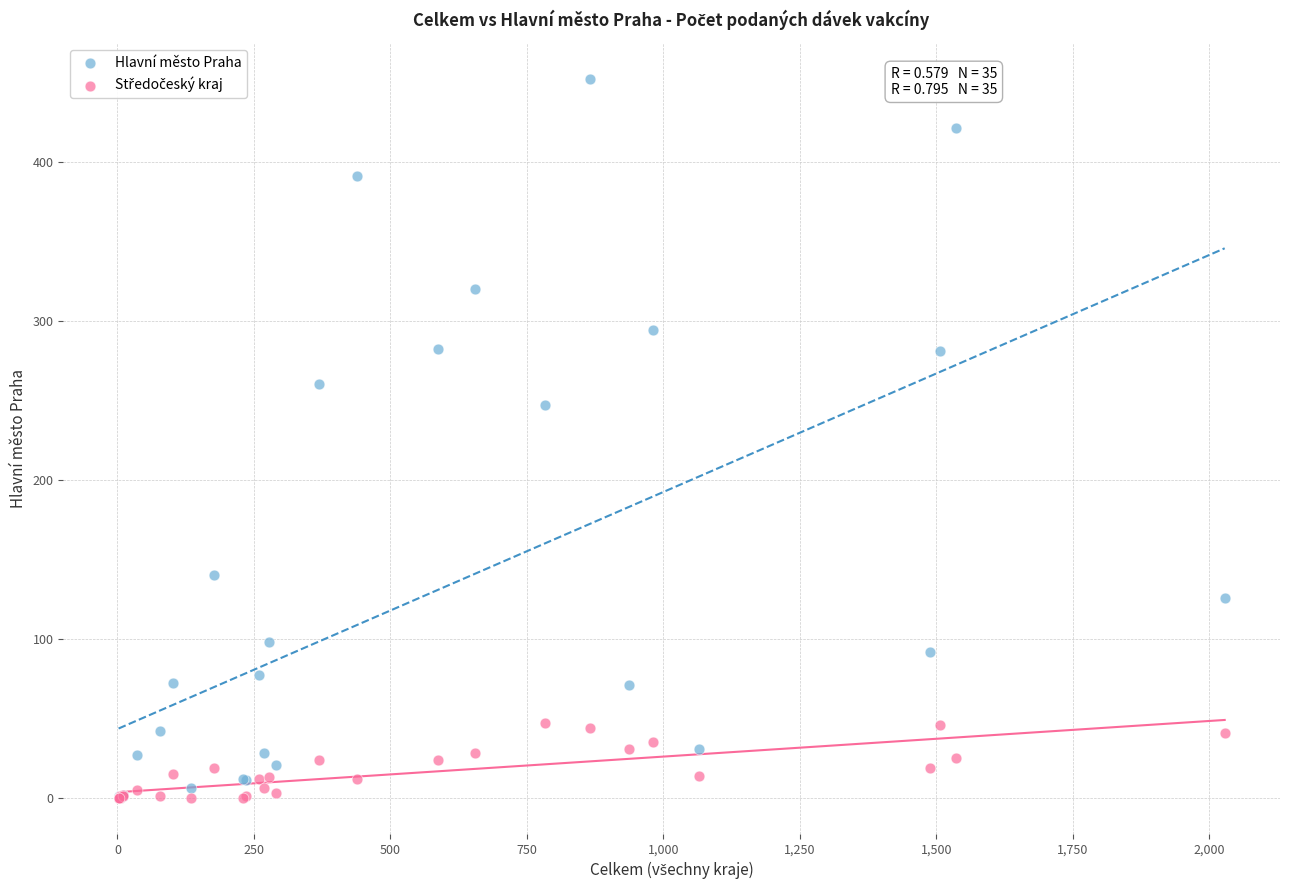

Across all series, what Y value is closest to 226?

247